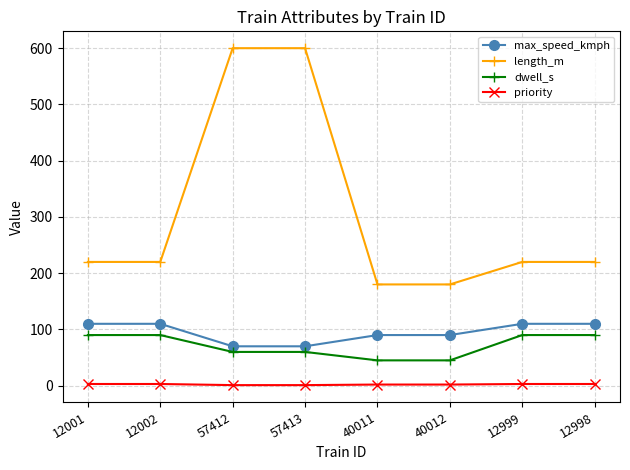

At how many categories does at least one series exceed 146?

8